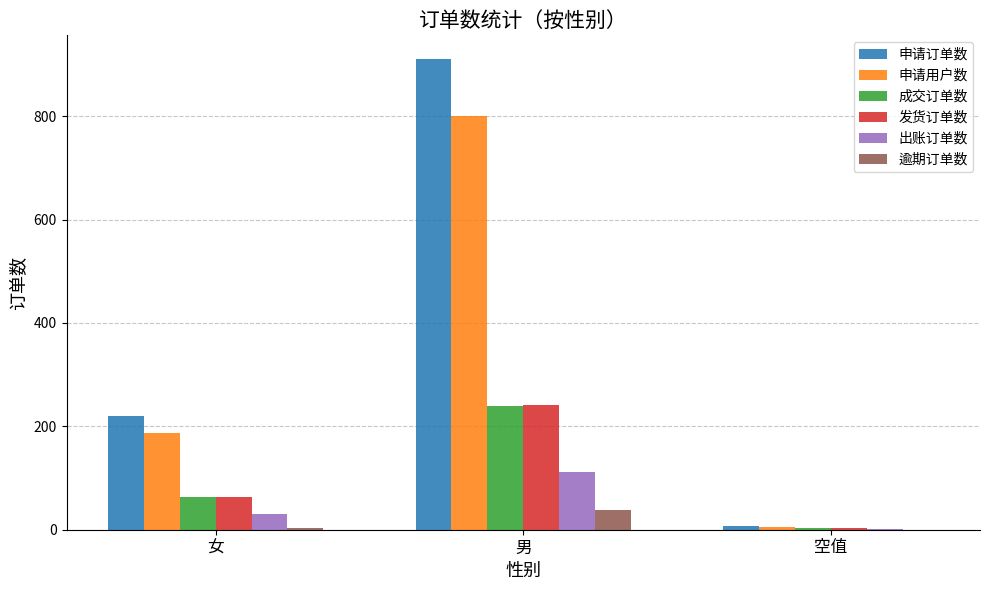

How many distinct data groups are displayed?

6